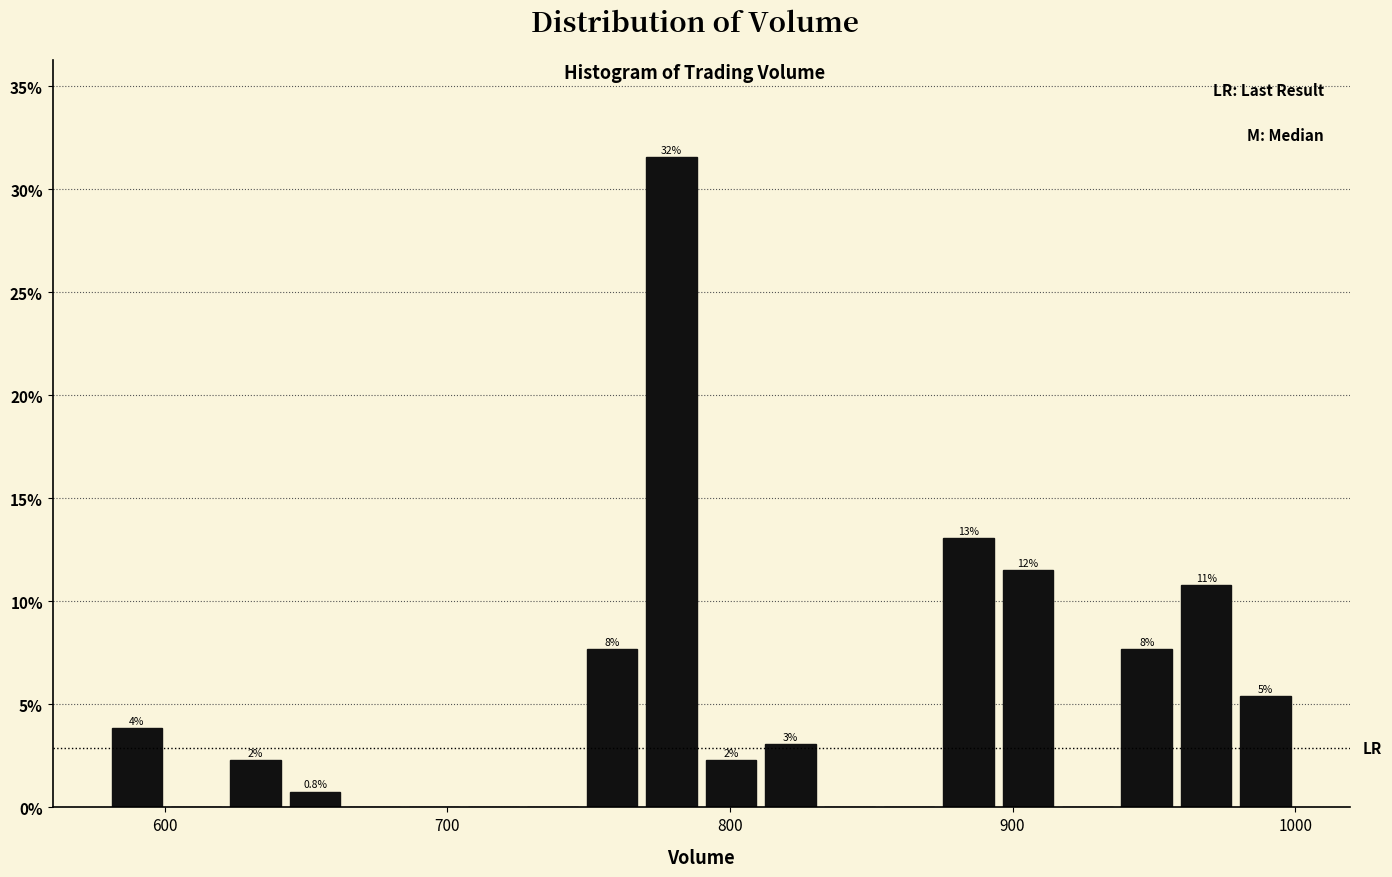

Around what value on the x-axis is the tallest bar? Give the approximate position of its centre, as read against the axis.

780